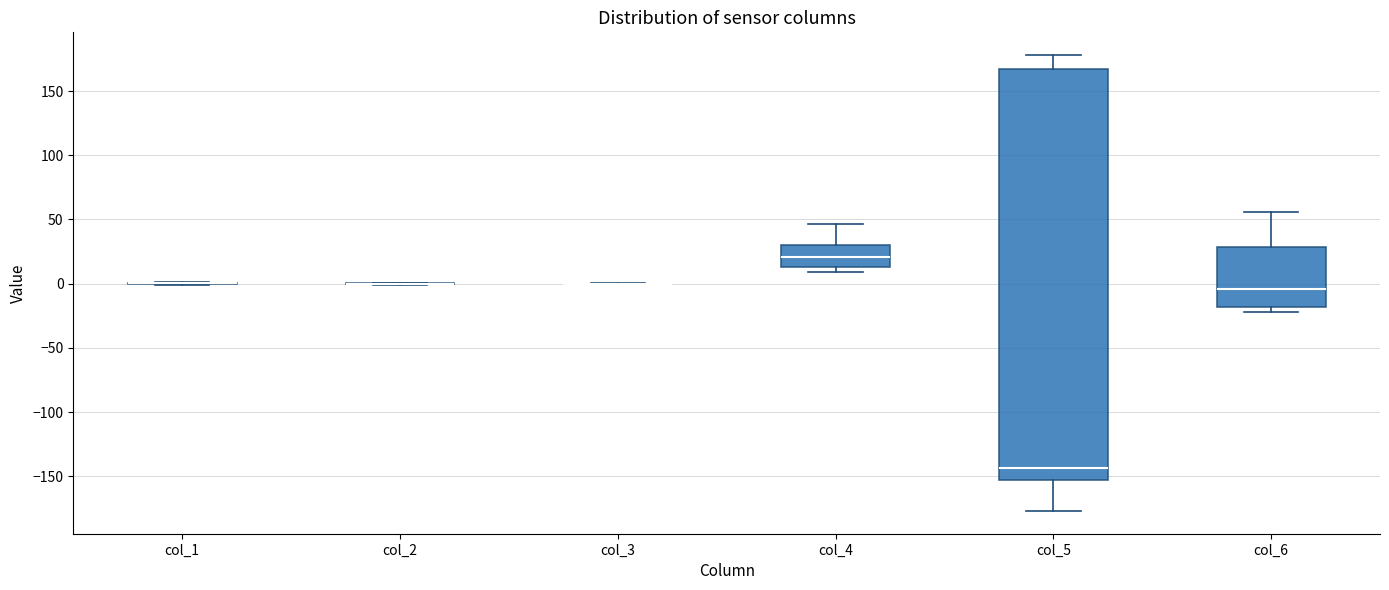

Reading left to right, transcribe this box plot: for each box, give where its median line is, the range the box spans, and where its two whiskers end, as read against the y-axis. The values are not printed on the chart, so give them approximately, as read against the axis.

col_1: box collapsed to a line at 0, whiskers 0 to 0
col_2: box collapsed to a line at 0, whiskers 0 to 0
col_3: box collapsed to a line at 0, whiskers 0 to 0
col_4: median 20, box 15 to 30, whiskers 10 to 45
col_5: median -145, box -155 to 165, whiskers -175 to 180
col_6: median -5, box -20 to 30, whiskers -20 (just below the box's lower edge) to 55